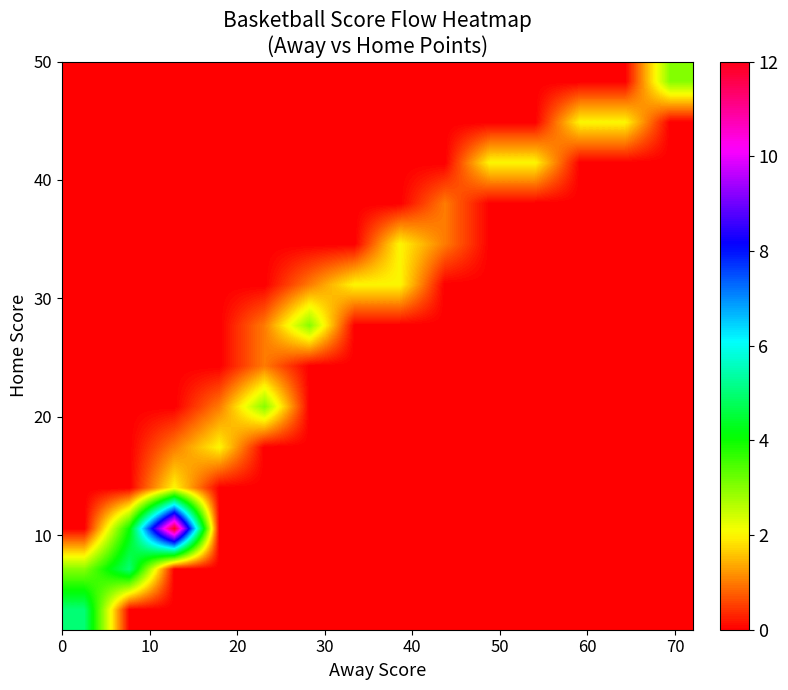

Count the number of data series in this chart.

14